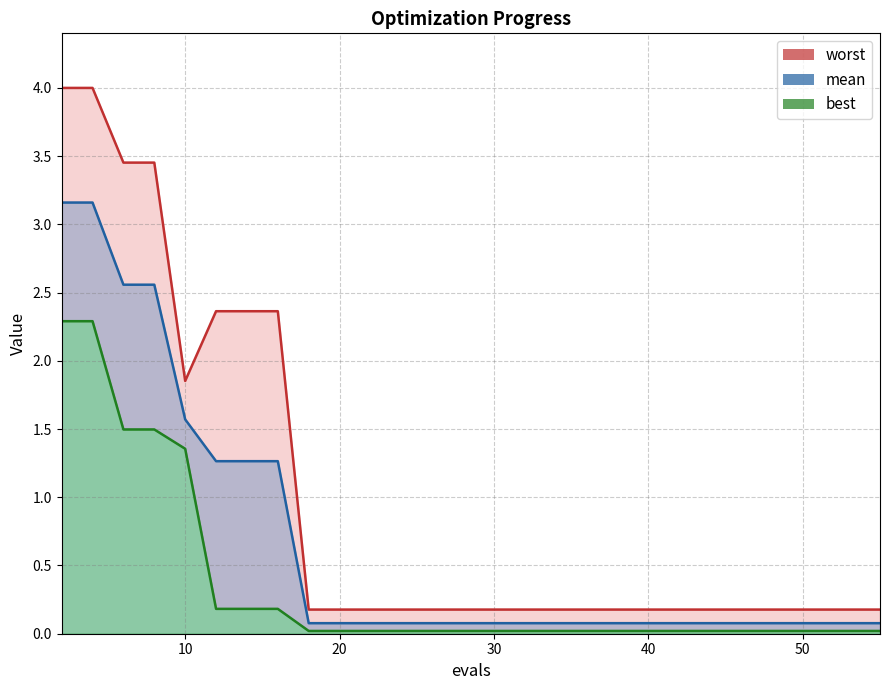

At which category is the sum across all series the highest?

2